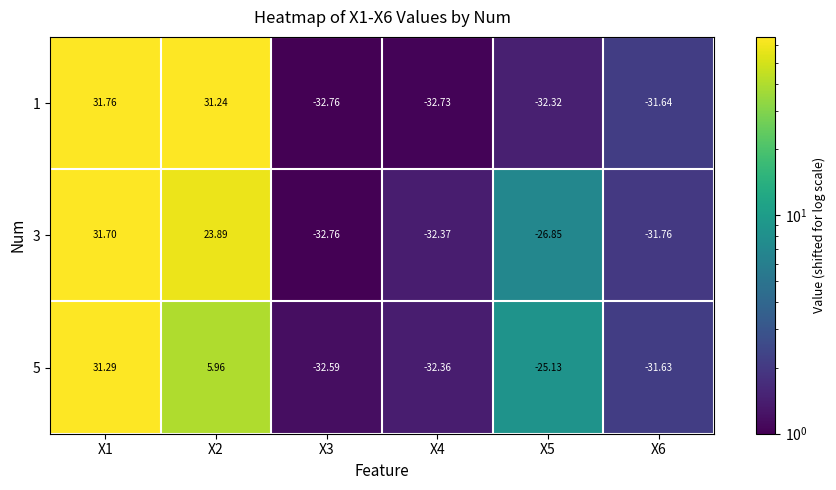

Is the value of 5 at X6 greater than the value of 3 at X6?

Yes